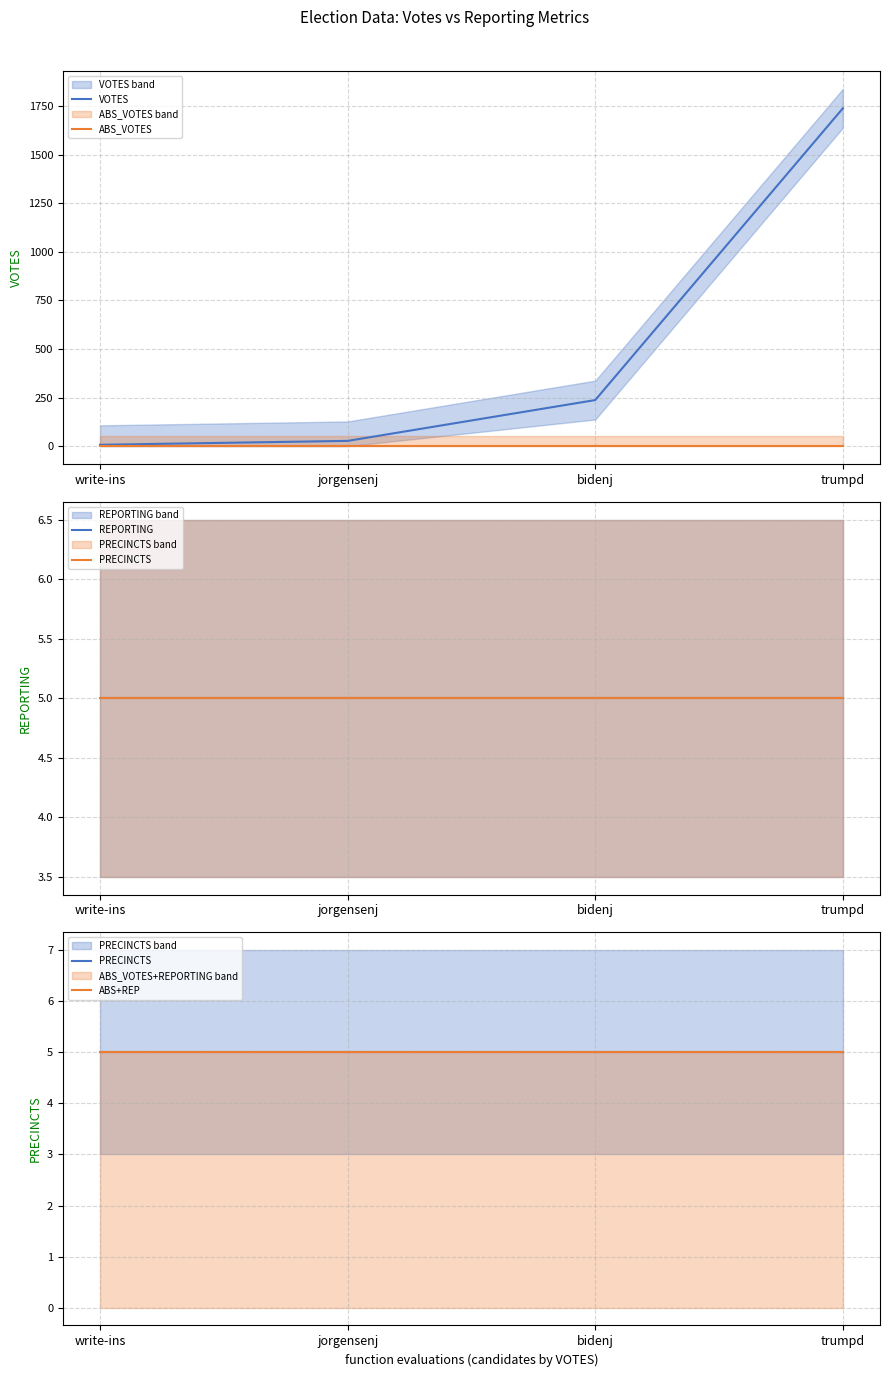

What is the average value of the ABS+REP series?

5